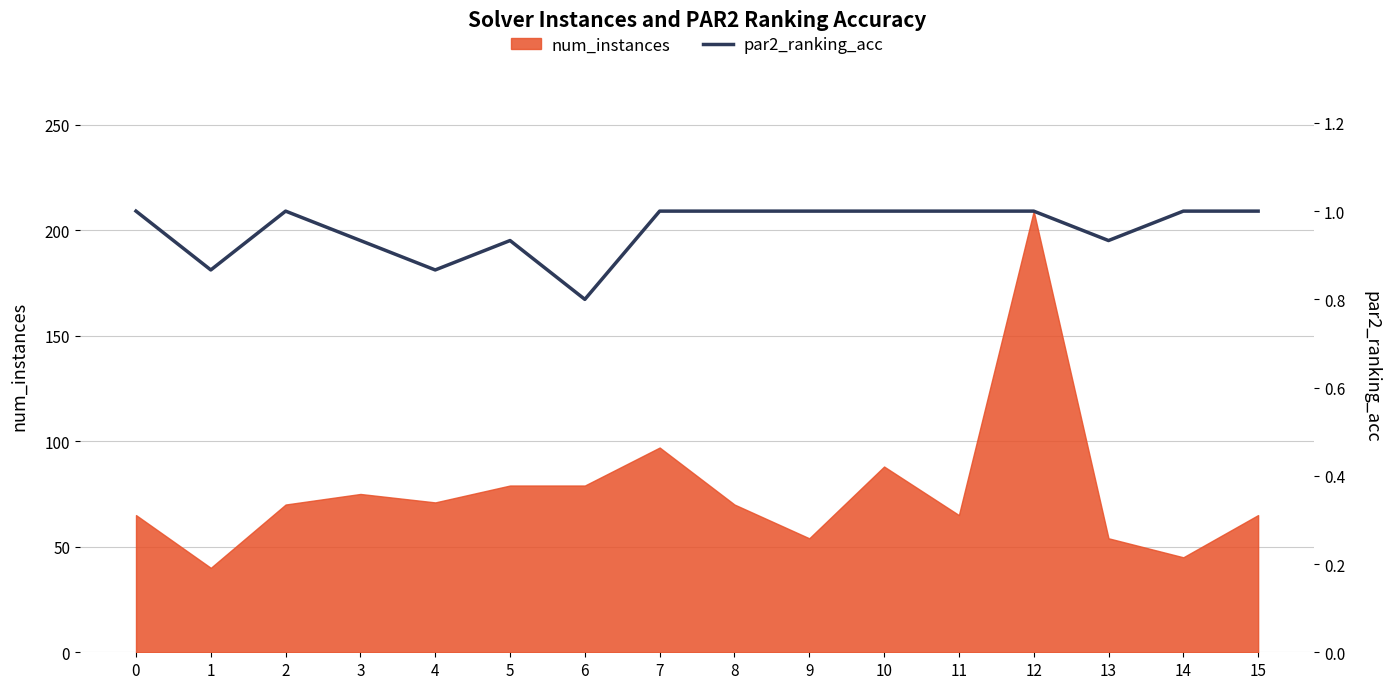

Reading left to right, what are all the values shown in this chart?

1.0	0.9	1.0	0.9	0.9	0.9	0.8	1.0	1.0	1.0	1.0	1.0	1.0	0.9	1.0	1.0